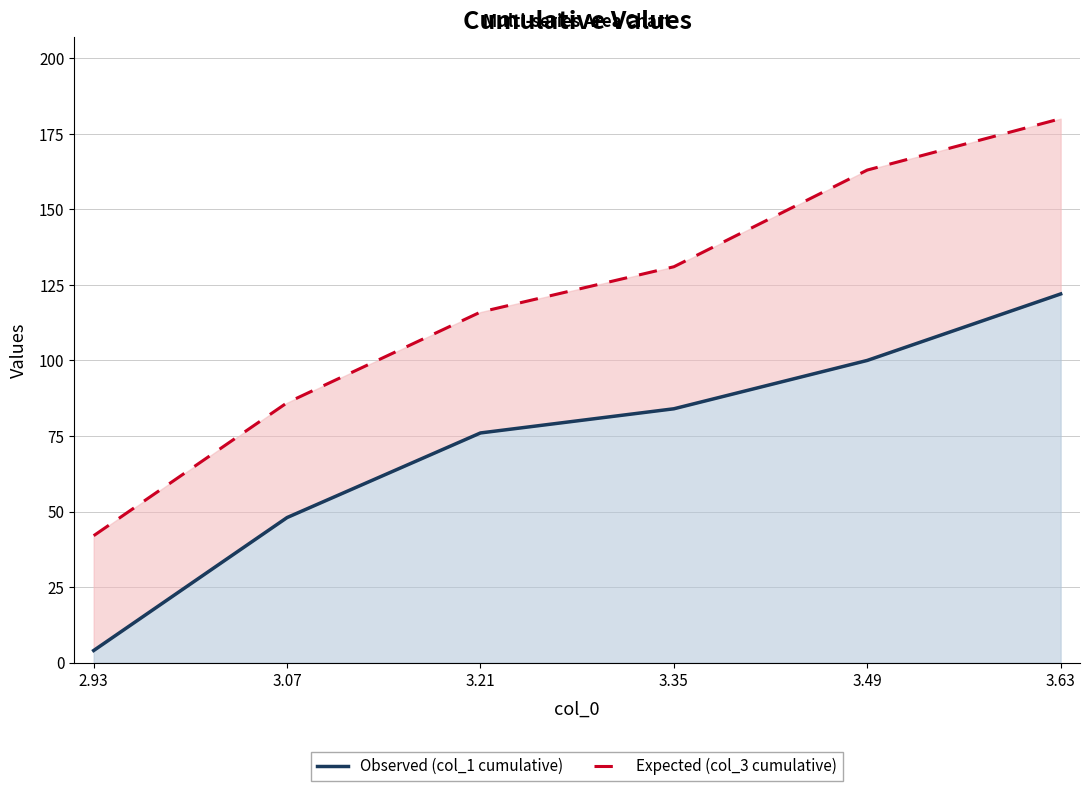

Reading left to right, list all the values displayed in this chart.

Observed (col_1 cumulative): 2.93=4	3.07=48	3.21=76	3.35=84	3.49=100	3.63=122
Expected (col_3 cumulative): 2.93=42	3.07=86	3.21=116	3.35=131	3.49=163	3.63=180